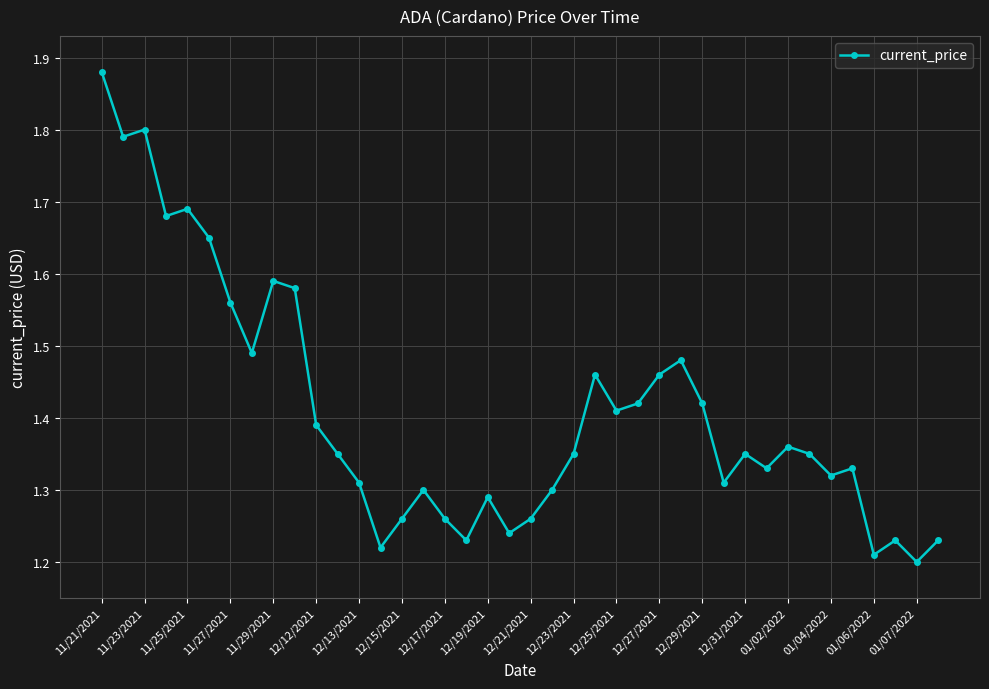

How many data points does each series have?

40